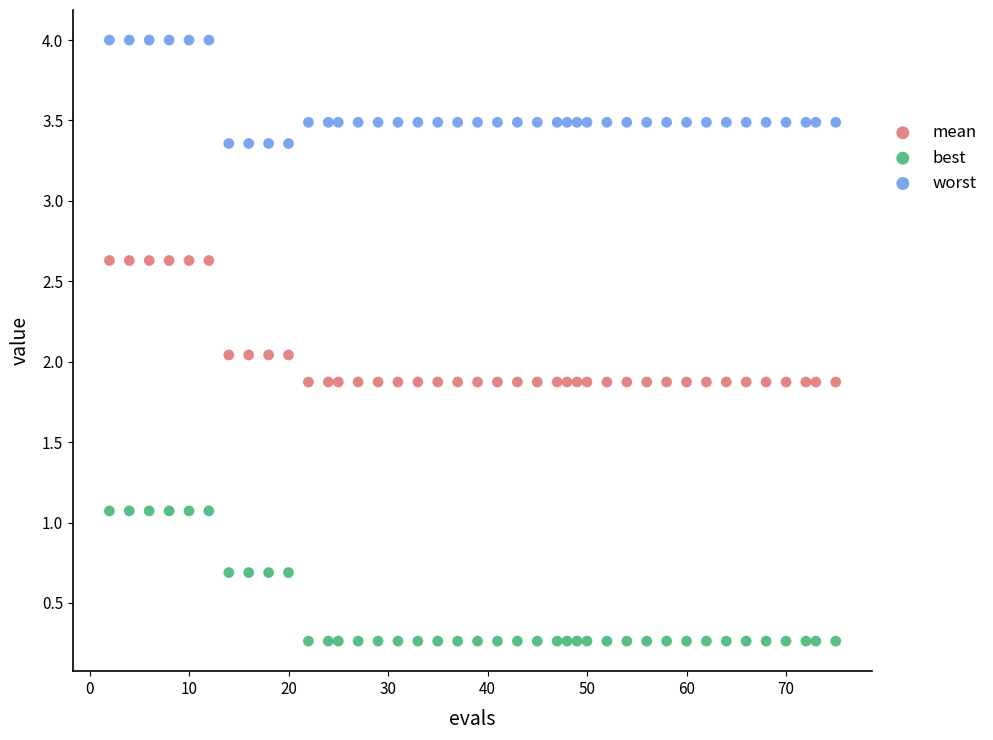

Which series has the widest spread of Y values?

best